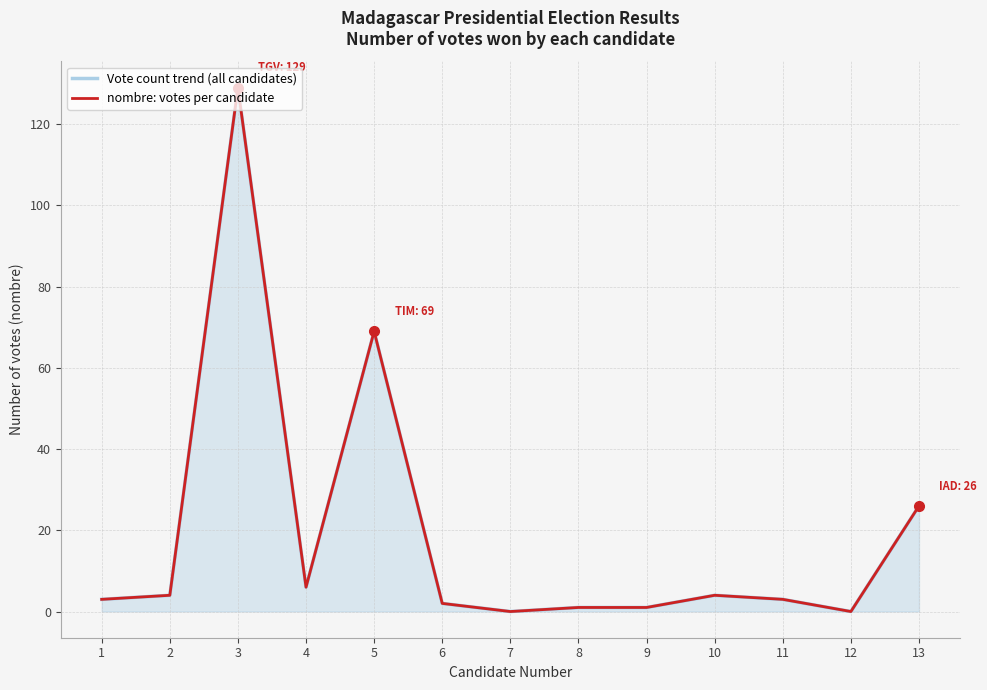

True or false: Vote count trend (all candidates) and nombre: votes per candidate cross at least once.

False